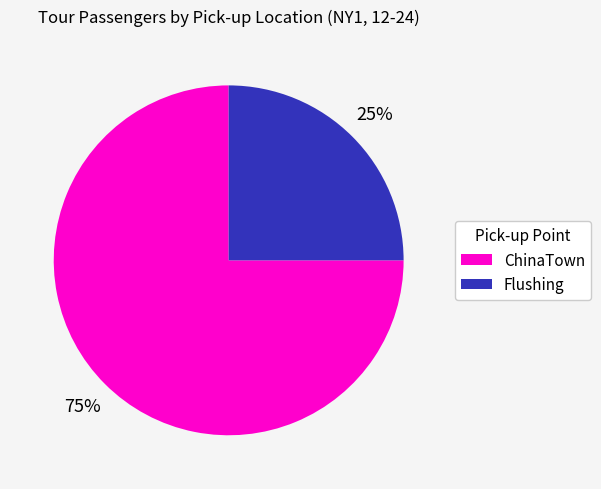

Does ChinaTown account for over 50% of the chart?

Yes